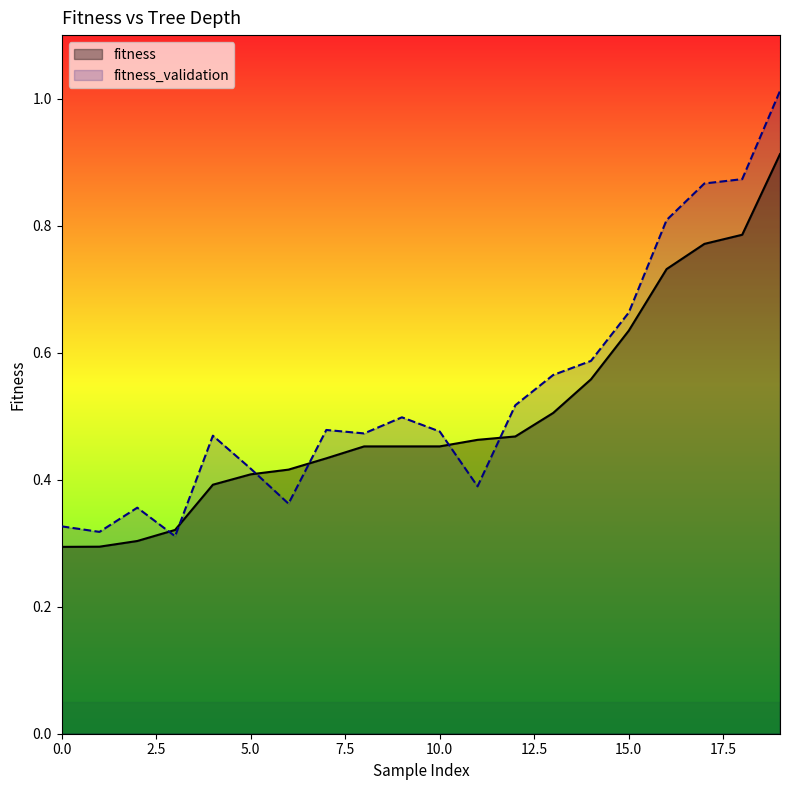

What are all the series names shown in the legend?

fitness, fitness_validation